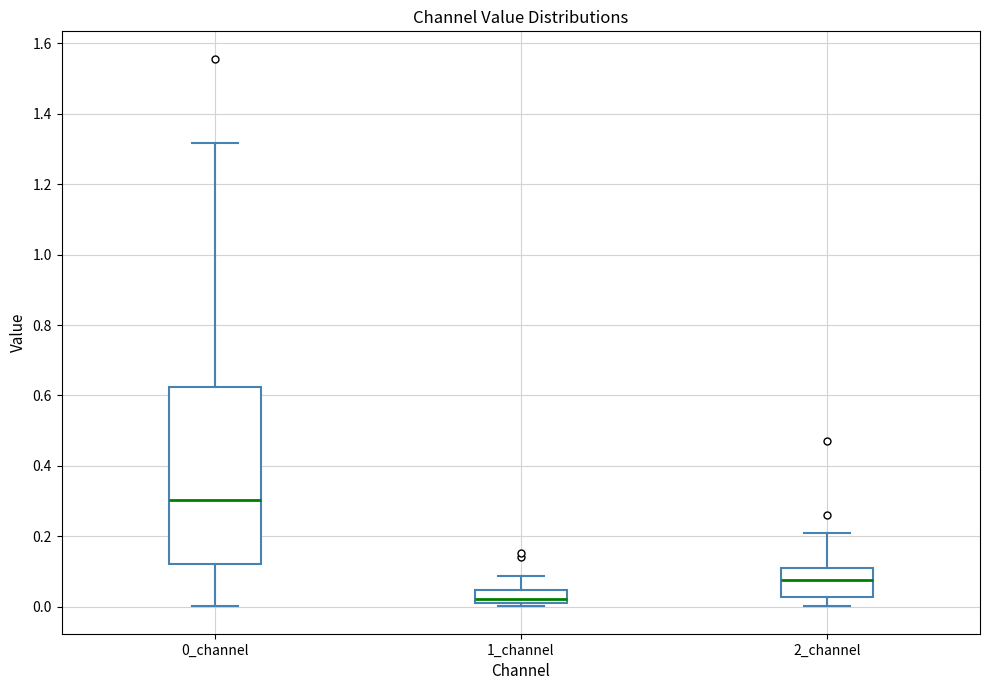

Which box's median line is the highest?

0_channel